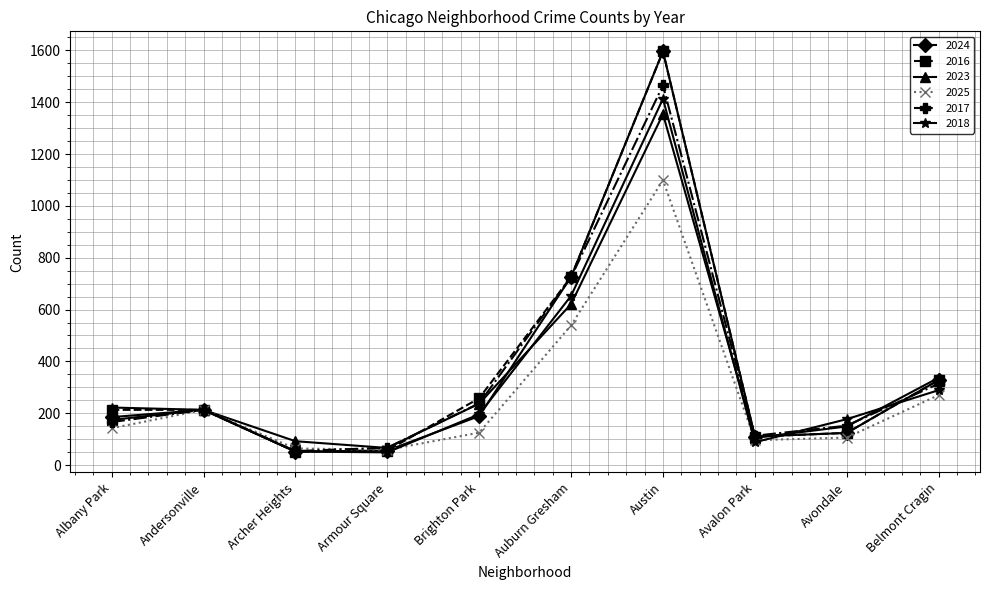

What is the difference between the highest and lowest values at Brighton Park?

133